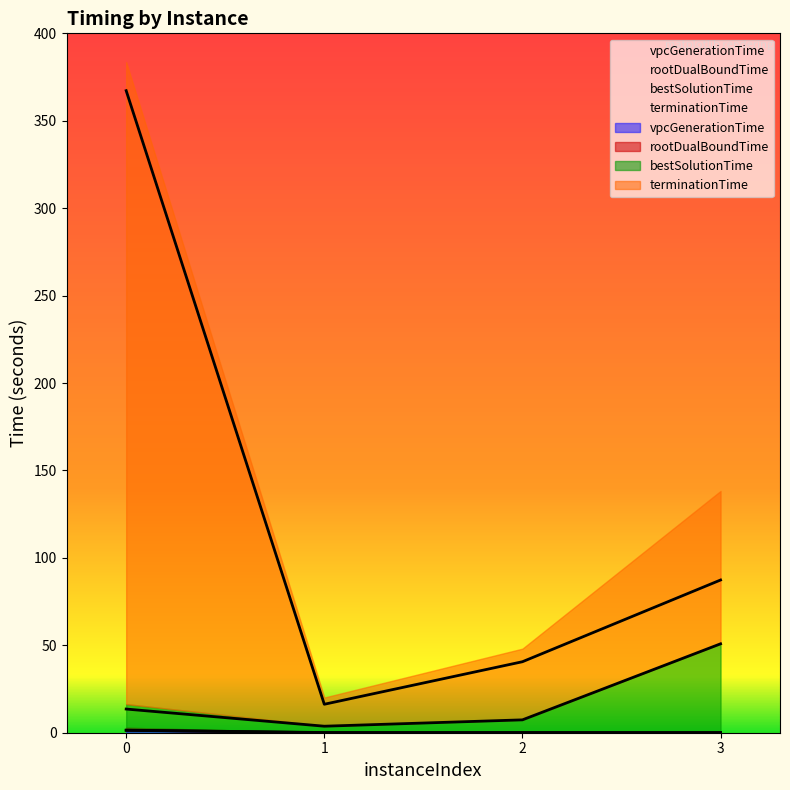

True or false: terminationTime and vpcGenerationTime cross at least once.

False